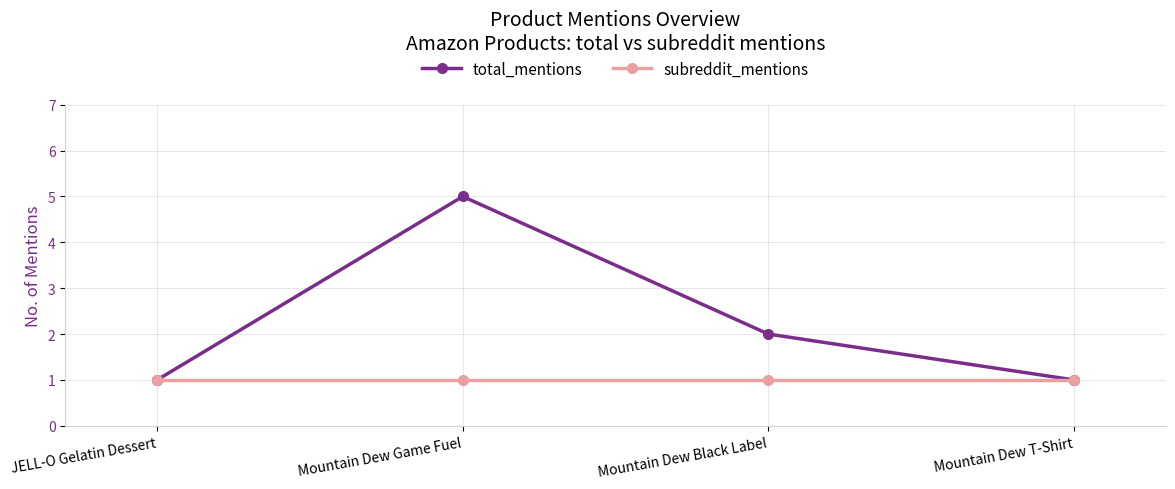

Is it true that subreddit_mentions equals 1 at JELL-O Gelatin Dessert?

True